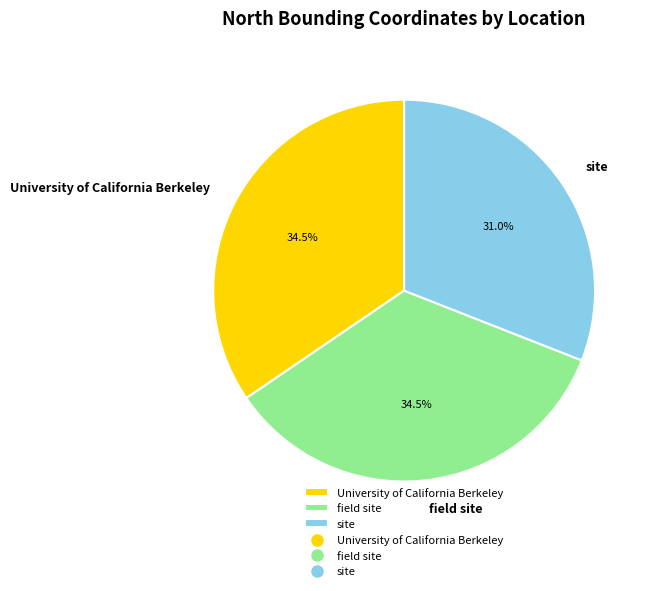

To the nearest percent, what is the difference between the largest and smallest slice percentages?

4%